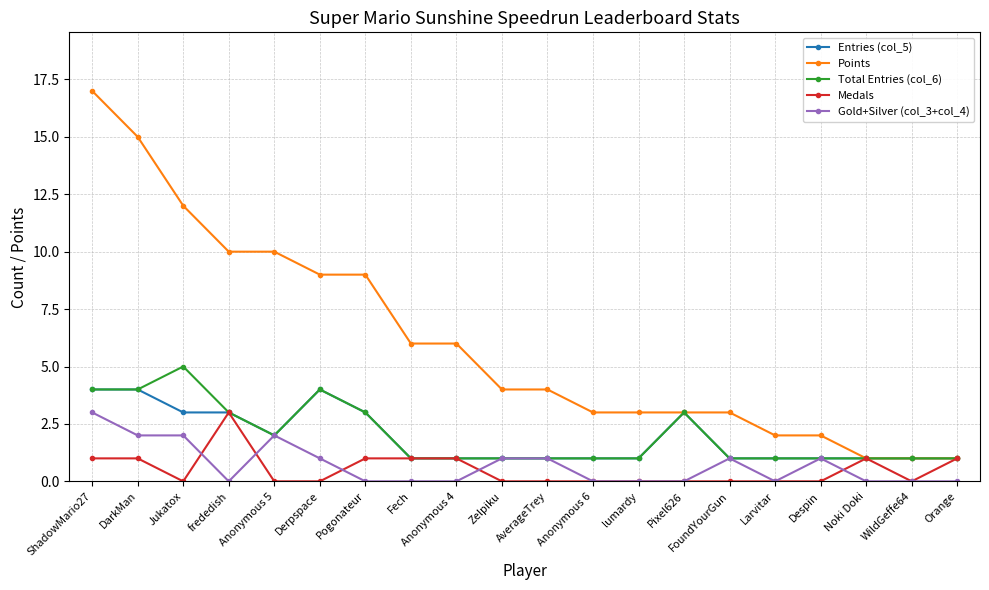

Which category has the highest value in the Gold+Silver (col_3+col_4) series?

ShadowMario27